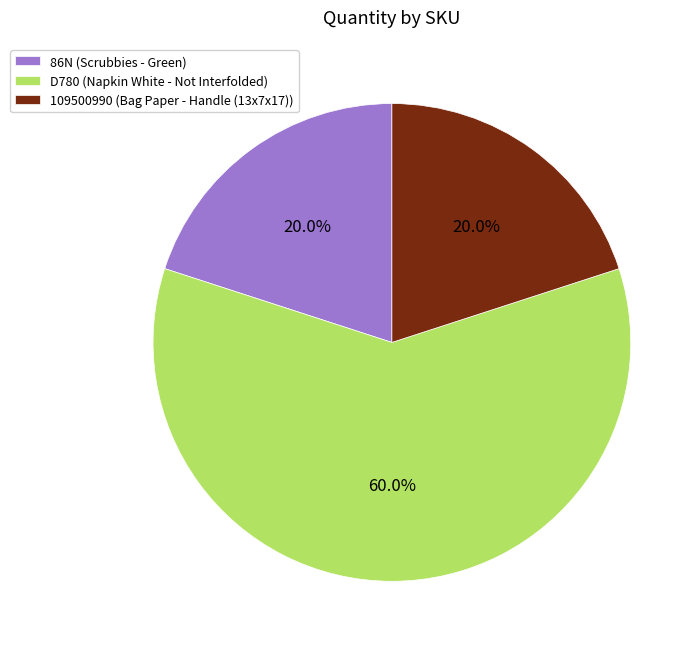

To the nearest percent, what is the difference between the D780 and 109500990 slice percentages?

40%